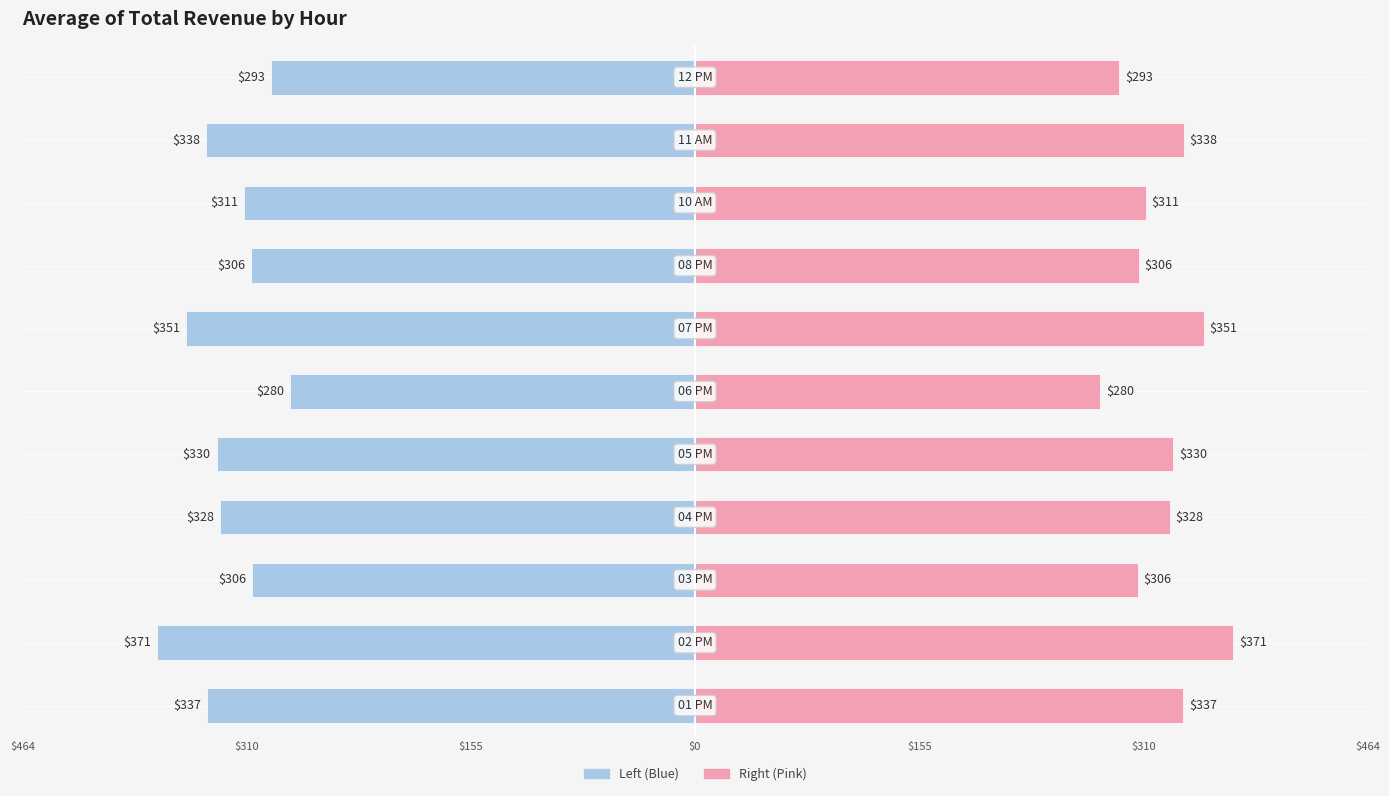

Reading left to right, transcribe all the data shown in this chart.

Average Revenue (Left): -337.1	-371.4	-305.7	-327.6	-330.3	-279.9	-351.3	-306.3	-311.1	-337.5	-292.9
Average Revenue (Right): 337.1	371.4	305.7	327.6	330.3	279.9	351.3	306.3	311.1	337.5	292.9